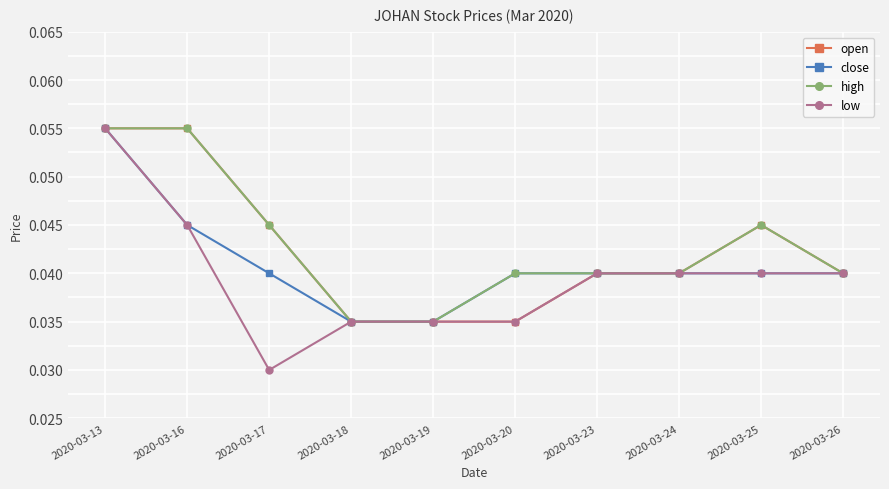

Which series has the widest spread of values?

low